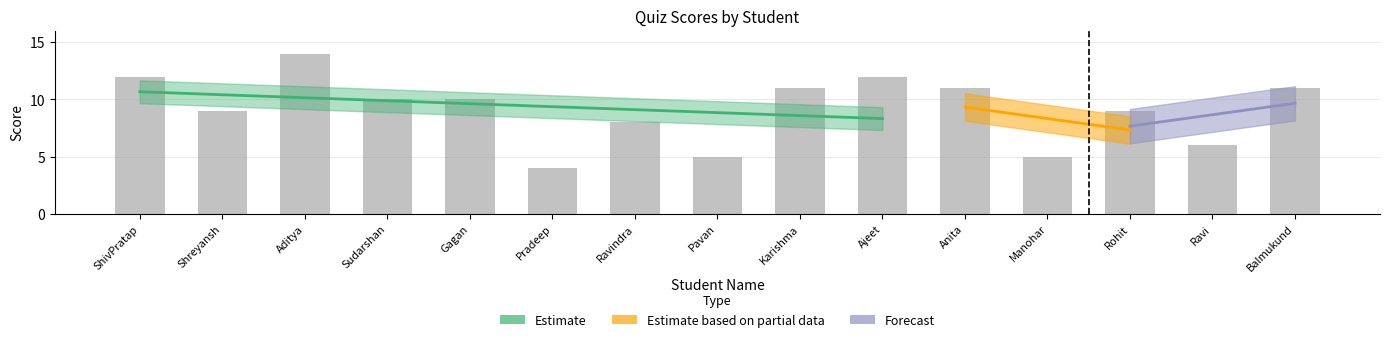

What is the label of the 15th bar from the left?

Balmukund